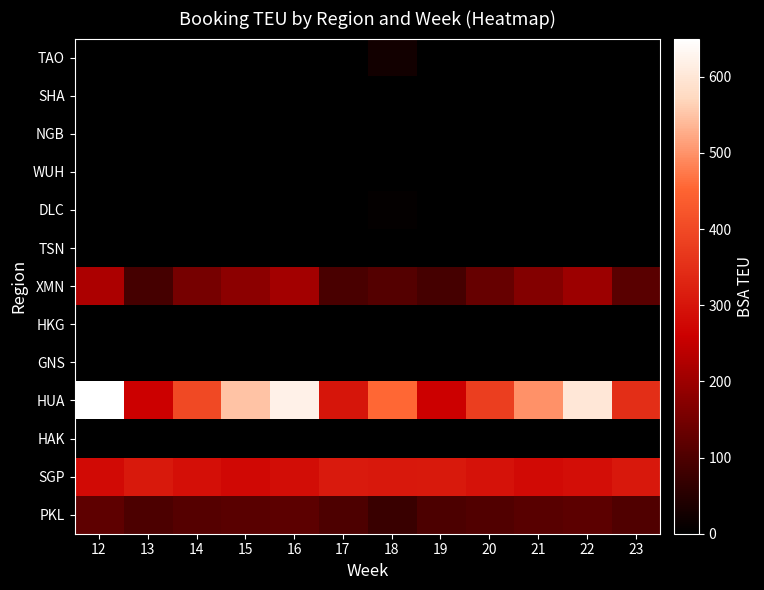

At which category does the chart reach its minimum across all series?

12